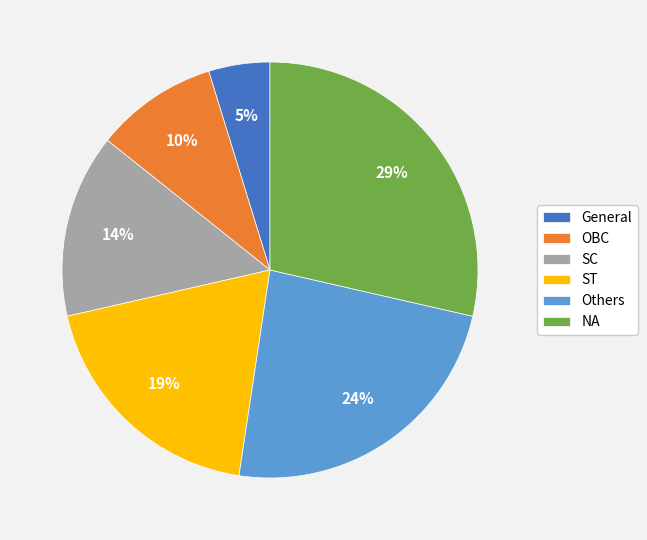

Rank the categories by value from highest to lowest.

NA, Others, ST, SC, OBC, General